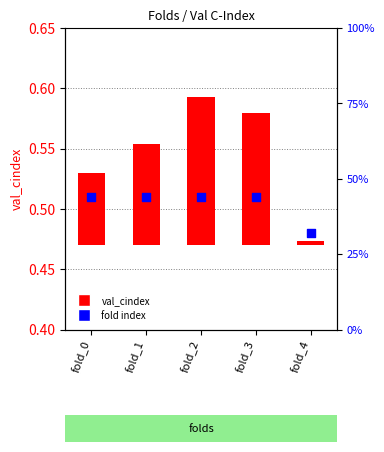

Is the value of fold index at fold_0 greater than the value of val_cindex at fold_0?

Yes